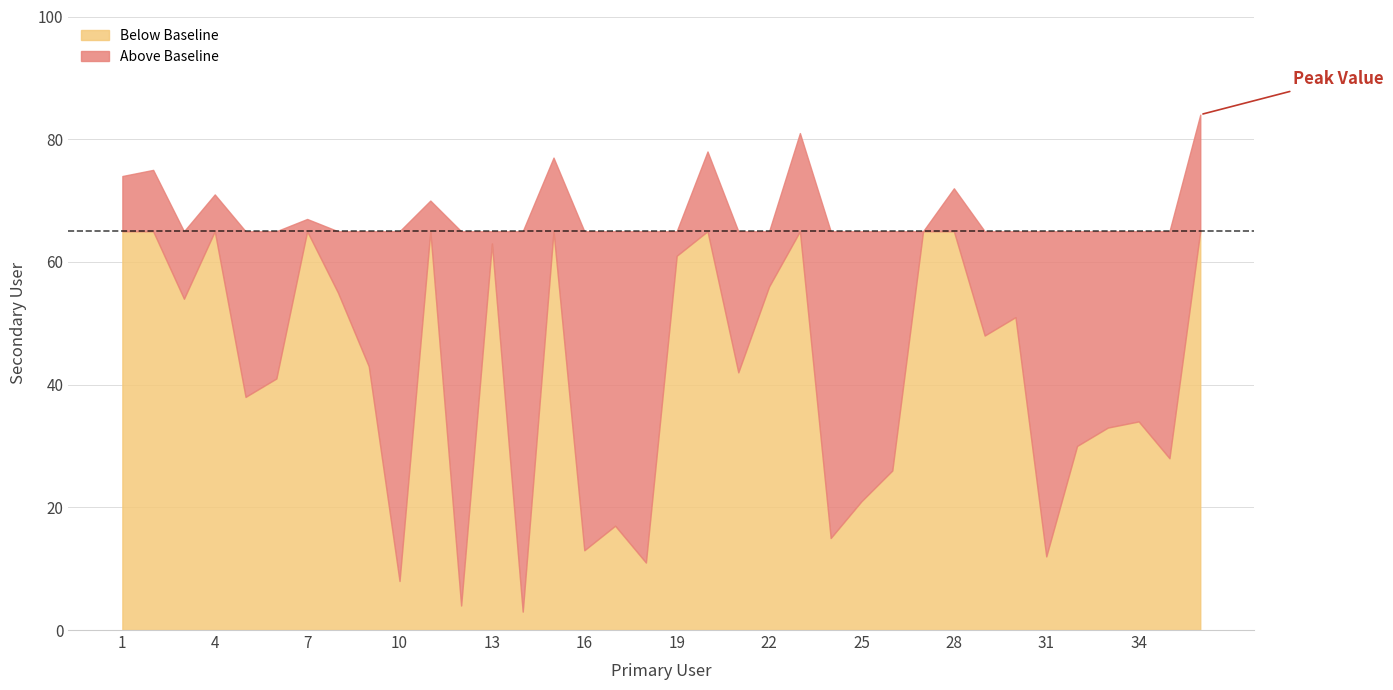

What is the ratio of the value at 16 to the value at 6?

0.3